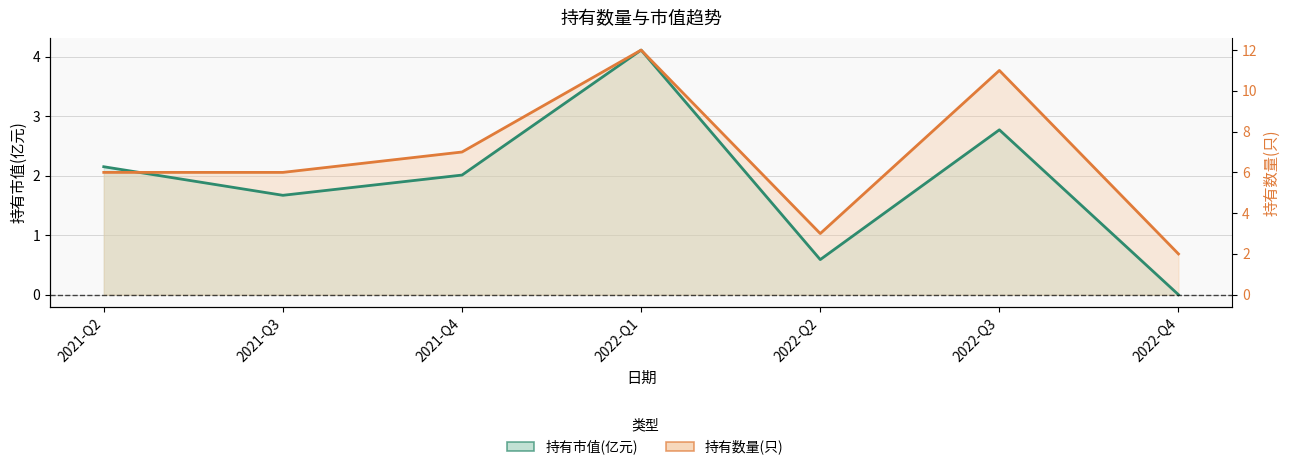

How many data points does each series have?

7